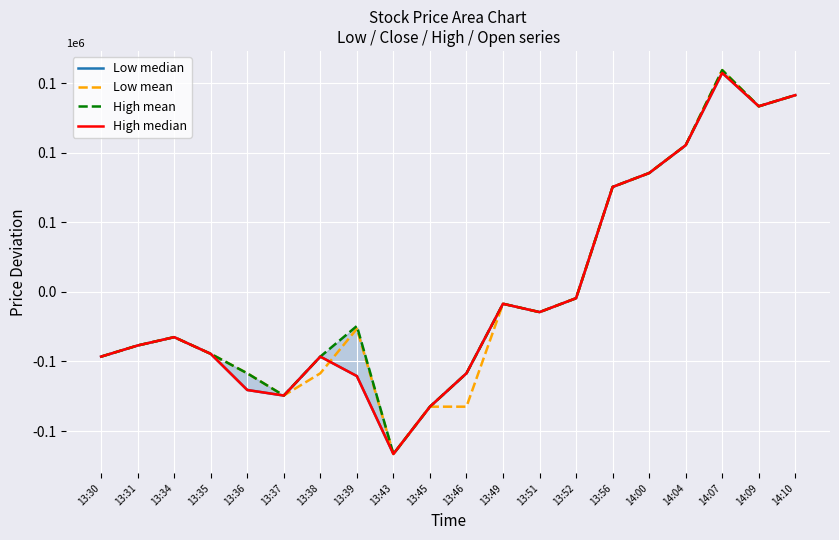

Where is Low mean nearest to the value 21500?

13:52